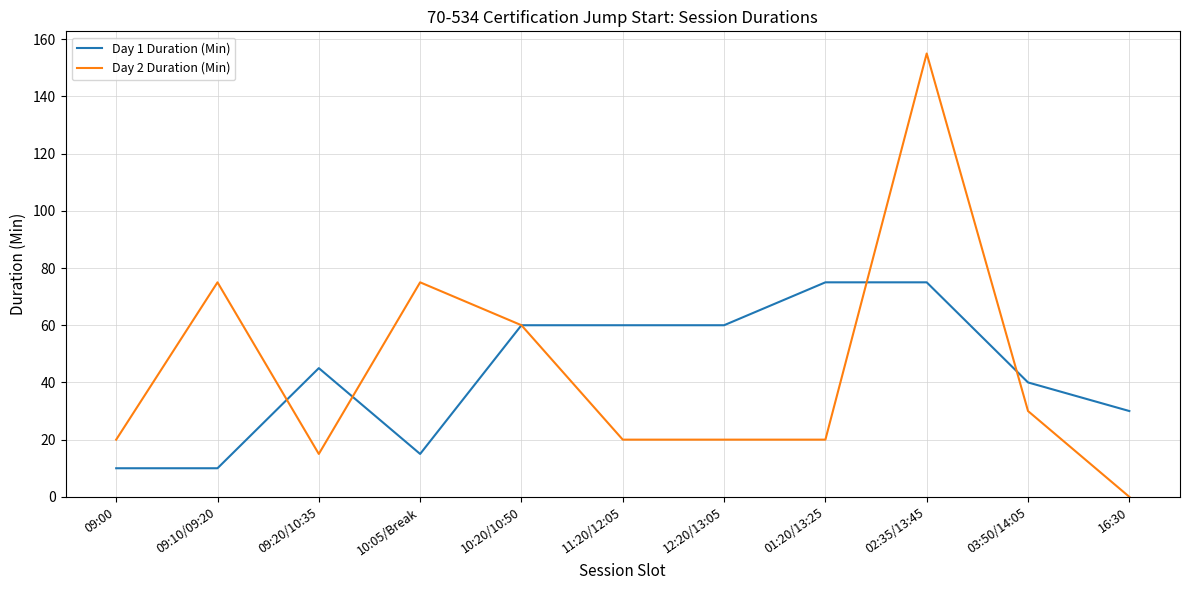

Count the number of categories in the chart.

11